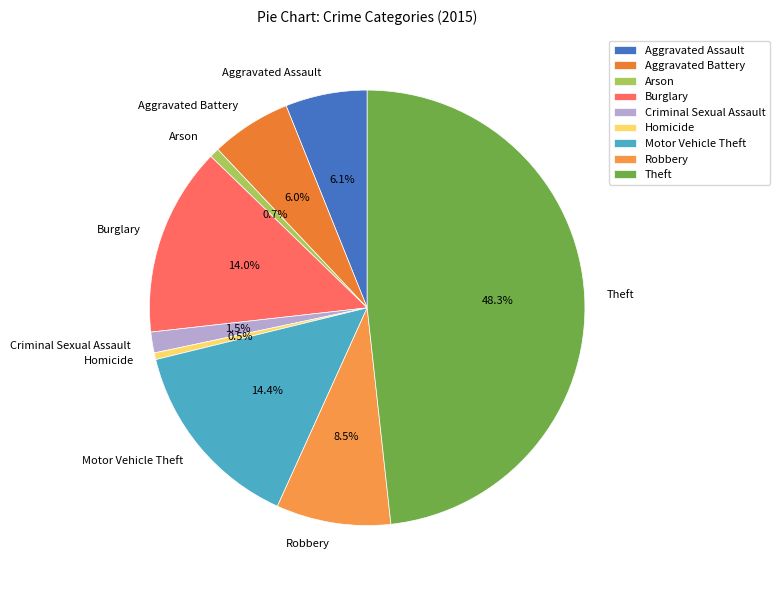

Is Burglary the majority of the pie?

No